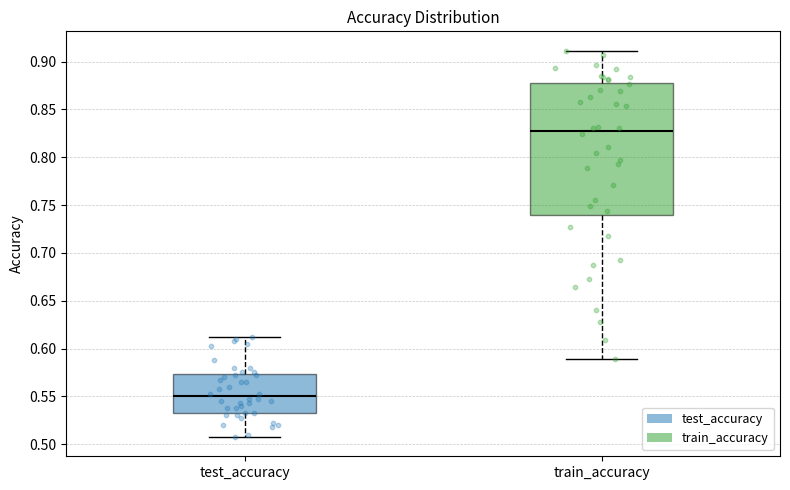

Reading left to right, read every box against the y-axis: the position of its median line, the range the box covers, and the ends of its whiskers. The values are not printed on the chart, so give them approximately, as read against the axis.

test_accuracy: median 0.550, box 0.530 to 0.575, whiskers 0.505 to 0.615
train_accuracy: median 0.825, box 0.740 to 0.875, whiskers 0.590 to 0.910